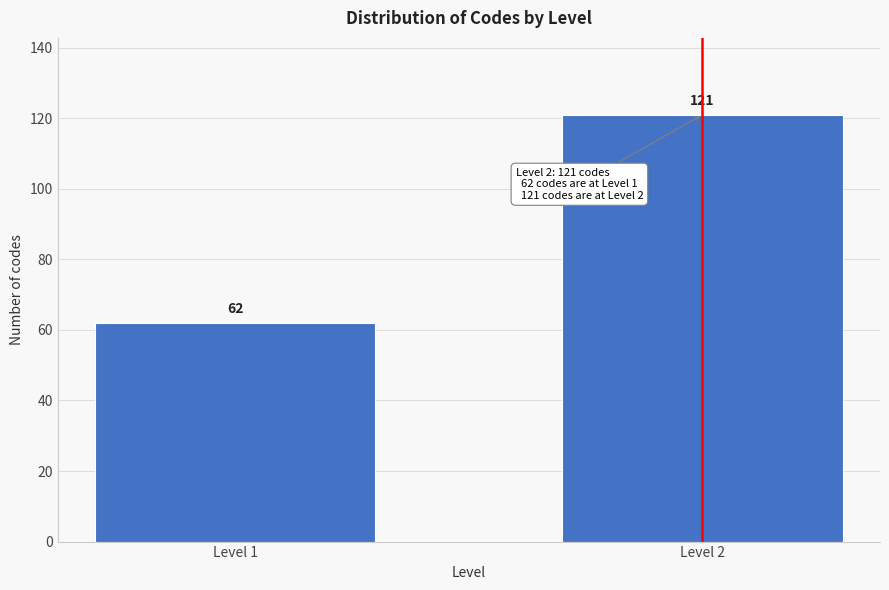

Reading left to right, extract all data points from this chart.

62	121